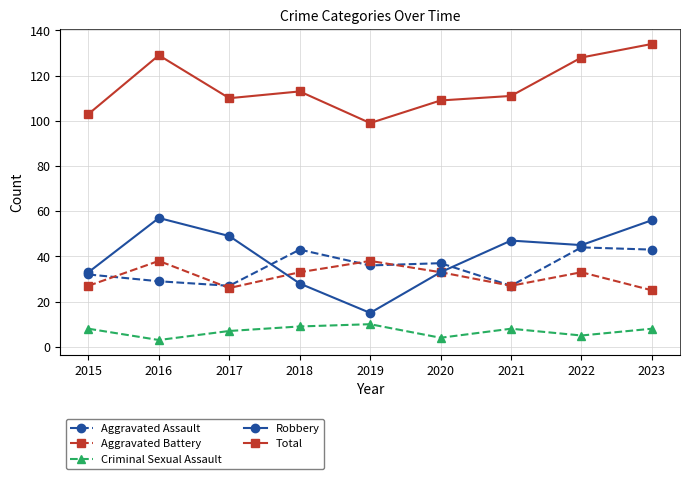

Read the Criminal Sexual Assault value at 2018.

9